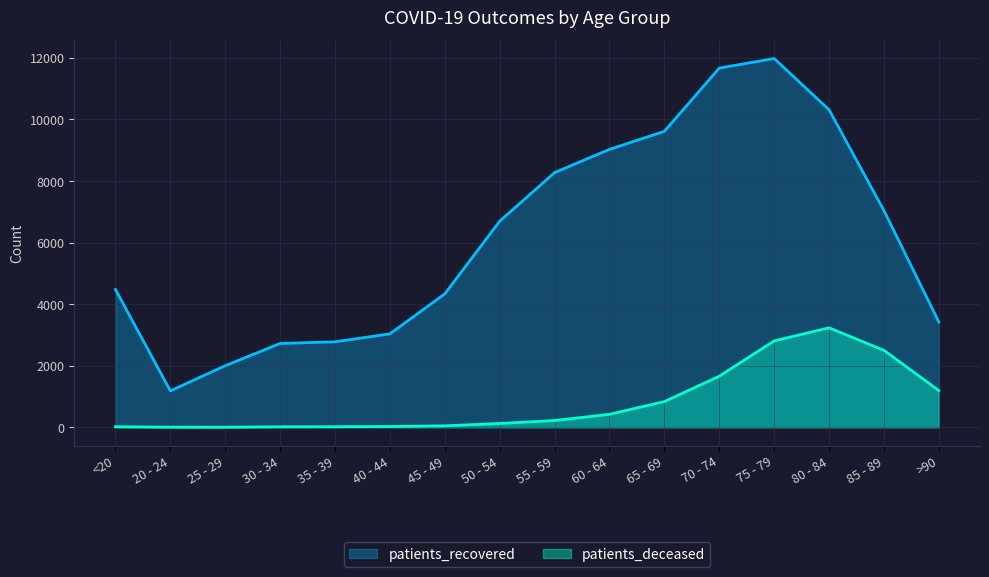

Reading left to right, what are all the values shown in this chart?

patients_deceased: 17	4	3	16	18	24	47	123	220	421	834	1658	2805	3230	2499	1192
patients_recovered: 4475	1182	1999	2721	2775	3034	4333	6692	8270	9025	9610	11663	11975	10311	7036	3420